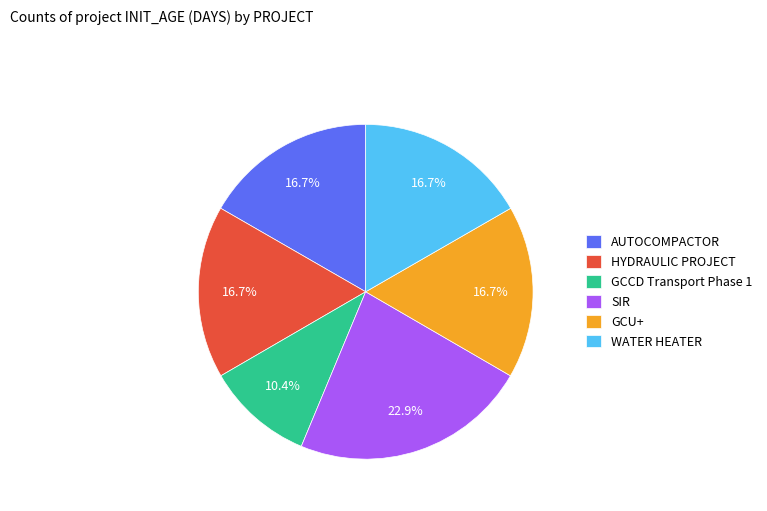

Is the sum of WATER HEATER and AUTOCOMPACTOR greater than half?

No